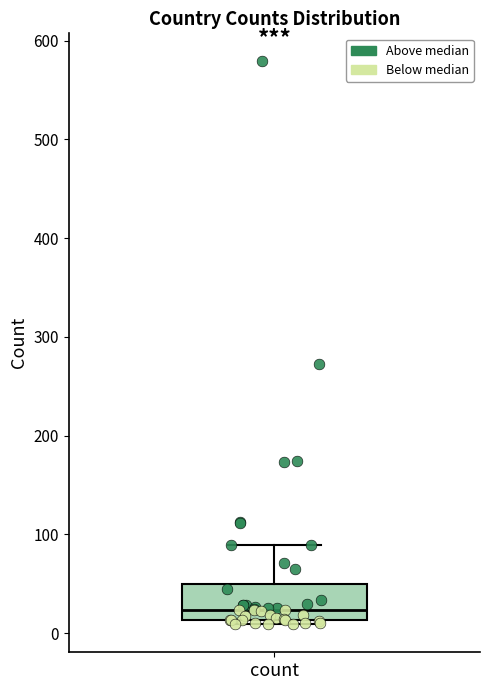

Transcribe this box plot: give where the median line is, the range the box spans, and where the two whiskers end, as read against the y-axis. The values are not printed on the chart, so give them approximately, as read against the axis.

median 20, box 10 to 50, whiskers 10 (just below the box's lower edge) to 90